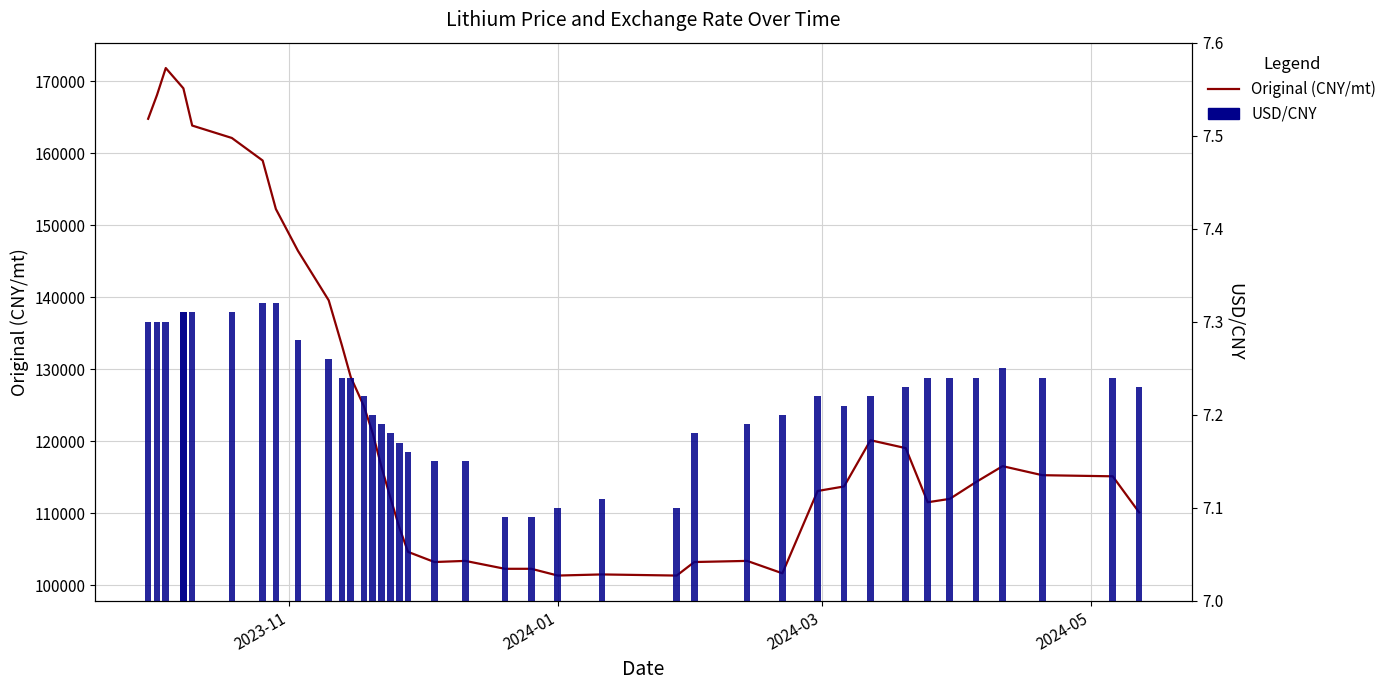

What are all the series names shown in the legend?

Original (CNY/mt), USD/CNY